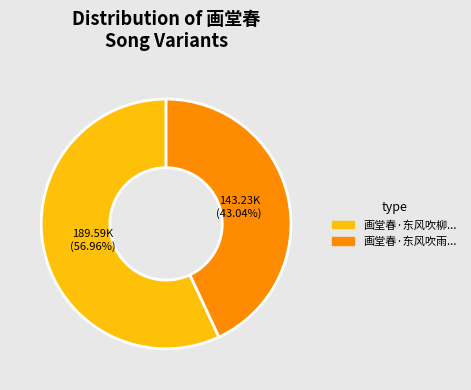

Does any single category account for the majority?

Yes